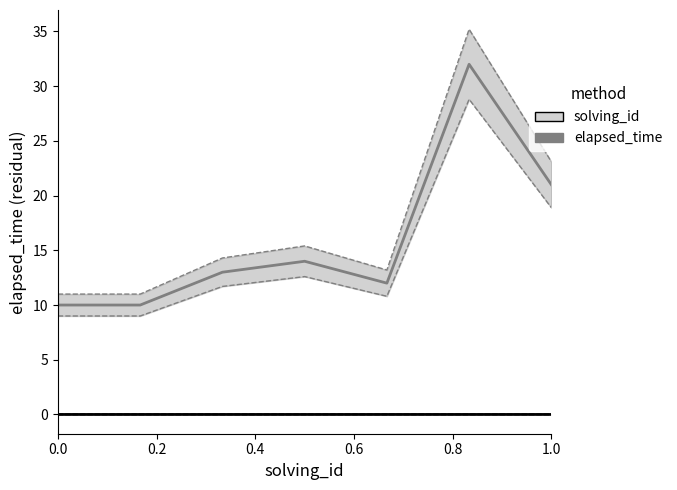

What value does the elapsed_time series have at 0.4?

13.0